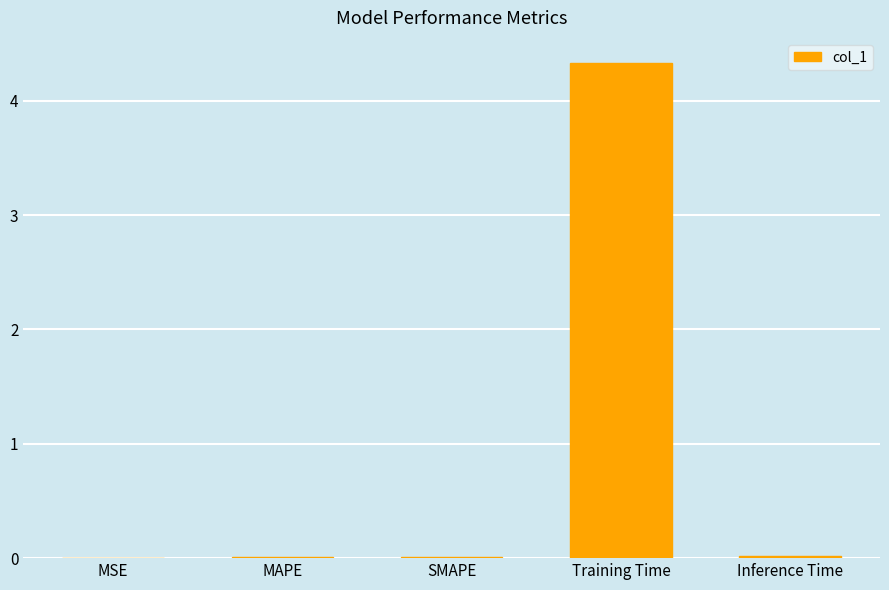

Is it true that the value at MSE is 0.0?

True